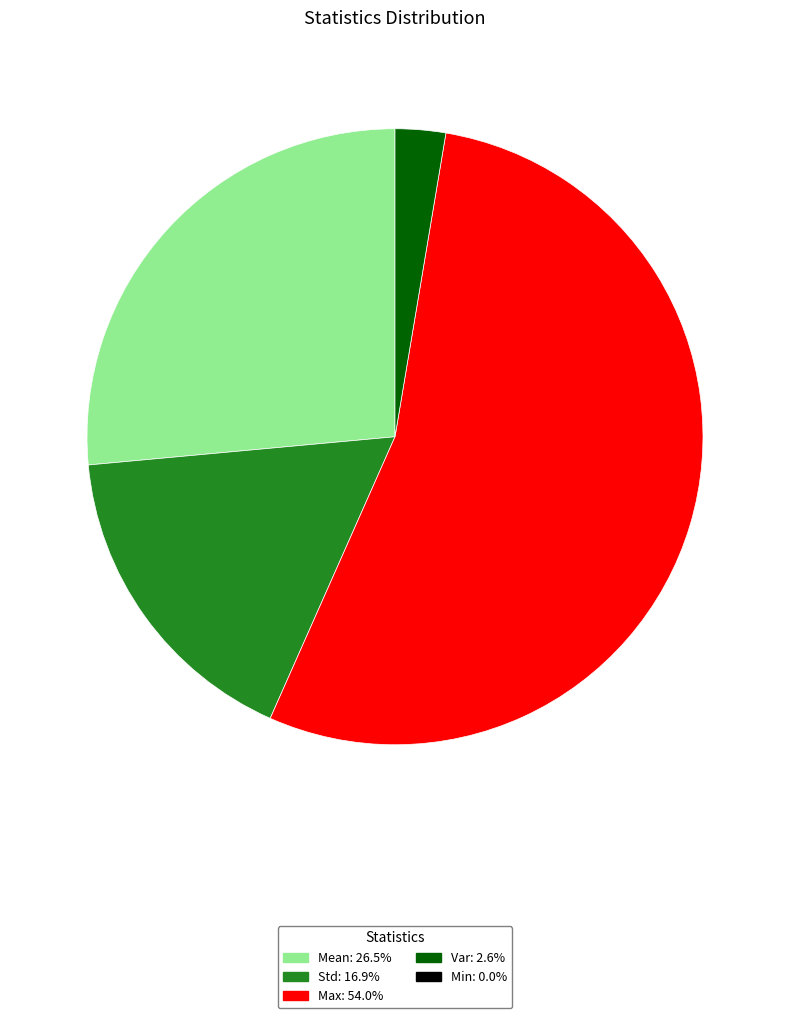

Is there a majority slice in this chart?

Yes